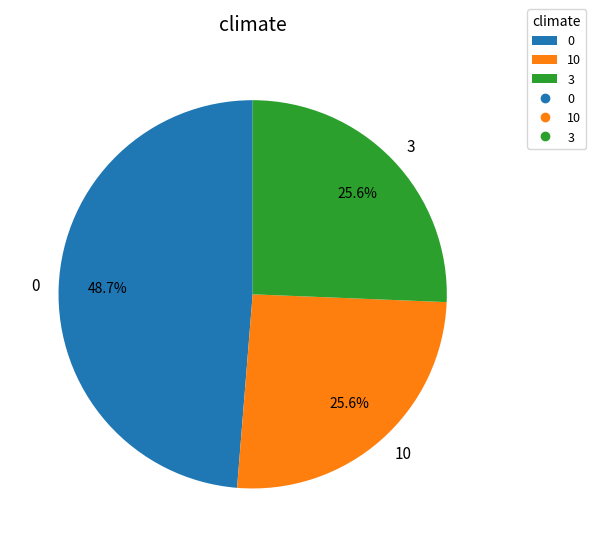

Does any single category account for the majority?

No